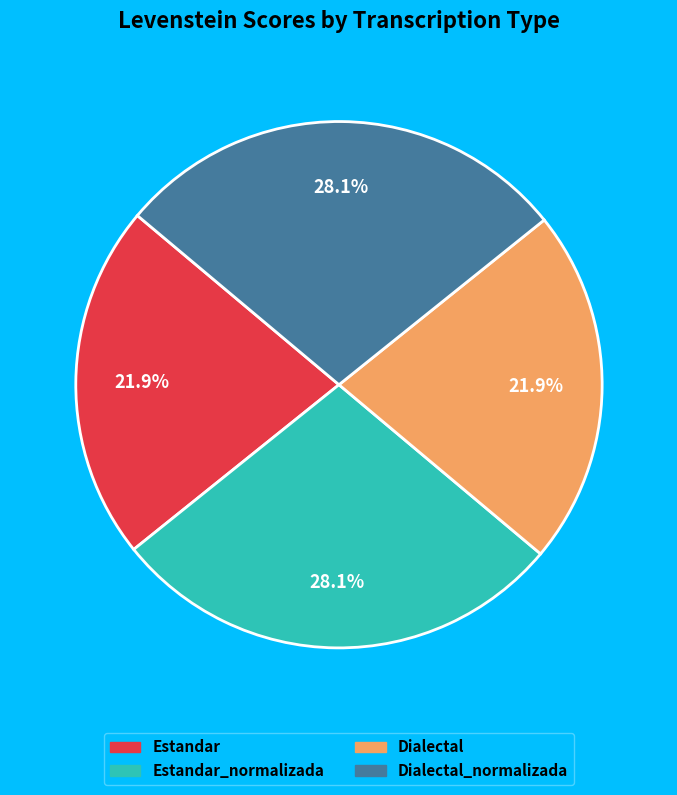

Is there a majority slice in this chart?

No